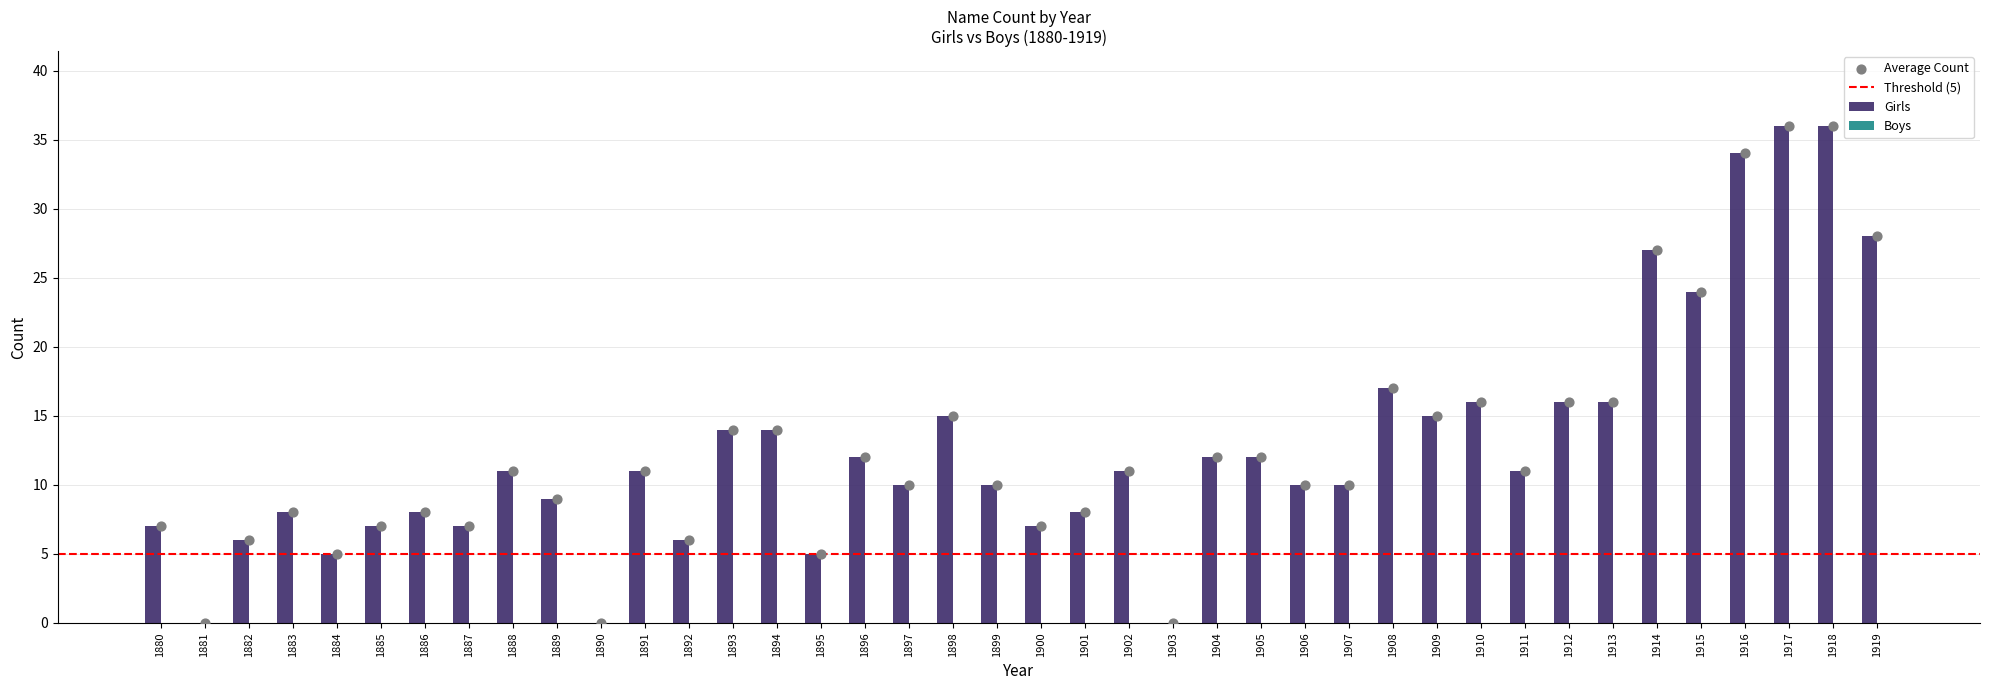

What is the change in value from 1909 to 1914?

+12